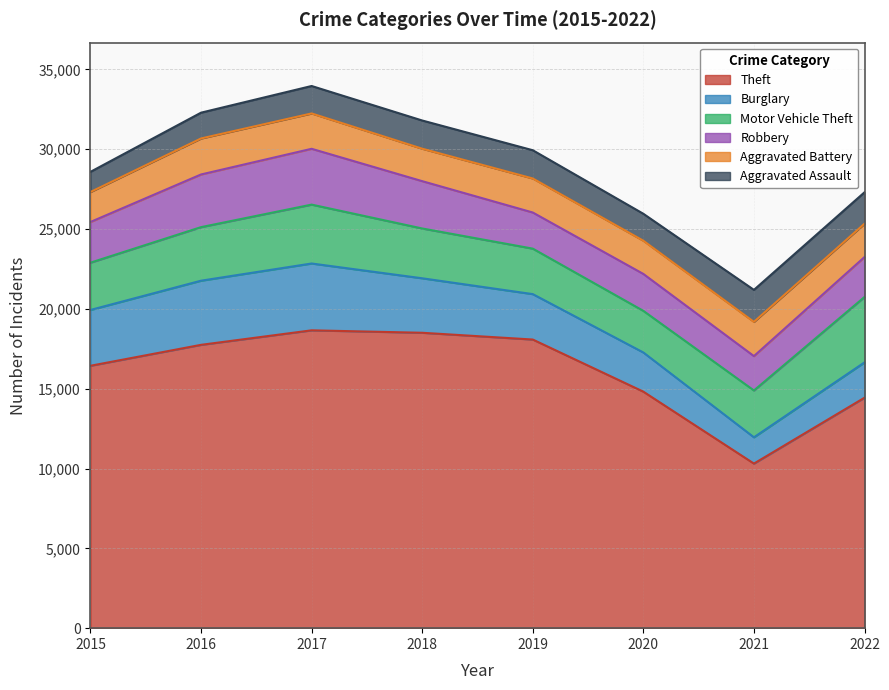

True or false: Motor Vehicle Theft and Aggravated Battery cross at least once.

False